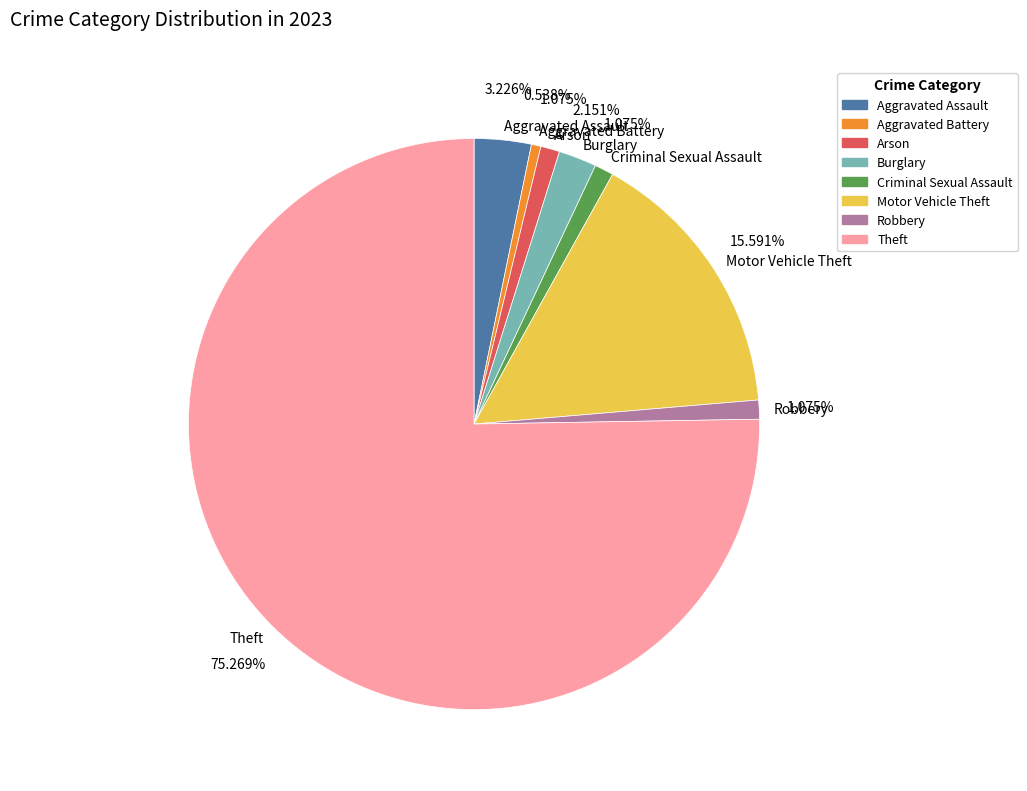

True or false: Robbery accounts for 11% of the total.

False